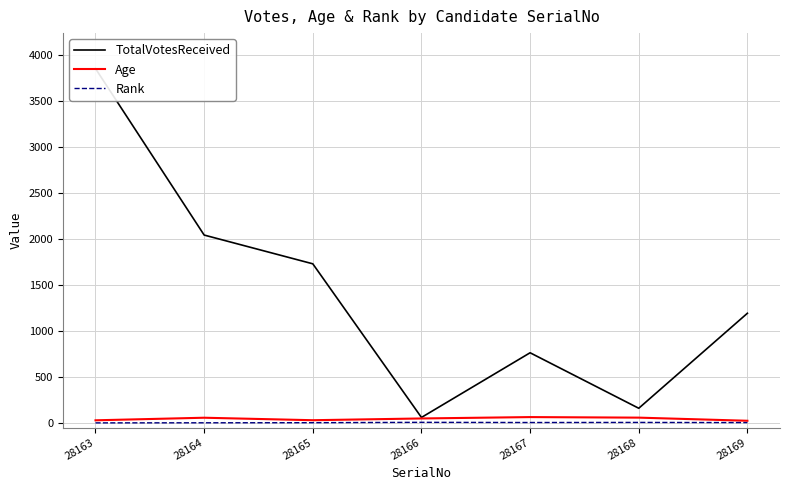

Which series changed the most between 28166 and 28168?

TotalVotesReceived